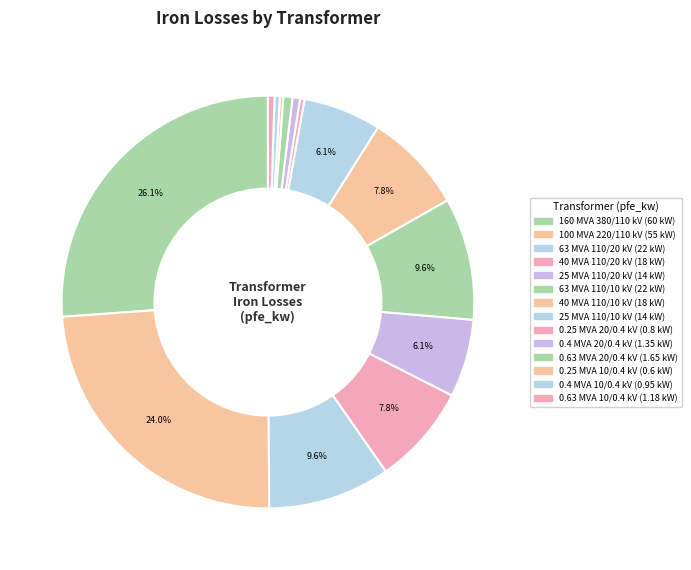

Which slice is the smallest?

0.25 MVA 10/0.4 kV